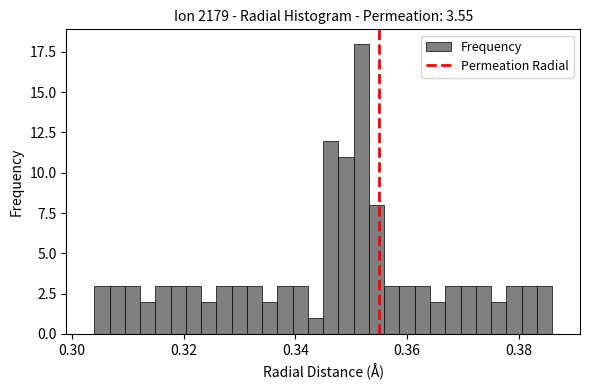

Around what value on the x-axis is the tallest bar? Give the approximate position of its centre, as read against the axis.

0.352